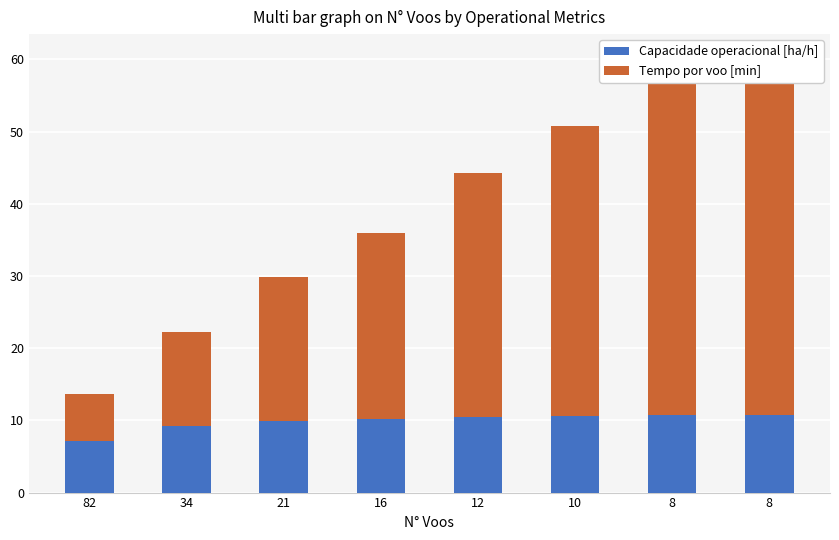

How many data points in Tempo por voo [min] are less than 33?

4